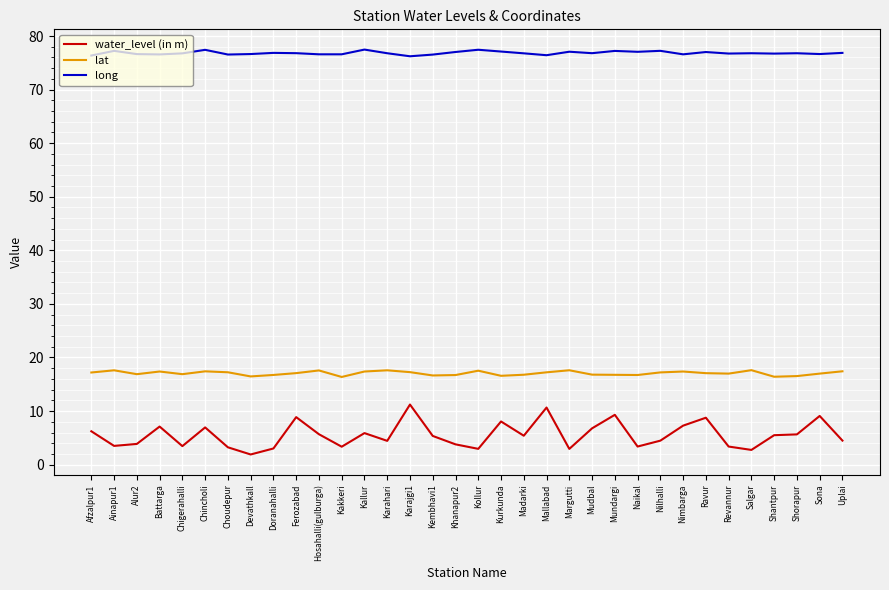

Which series changed the most between Mundargi and Nilhalli?

water_level (in m)